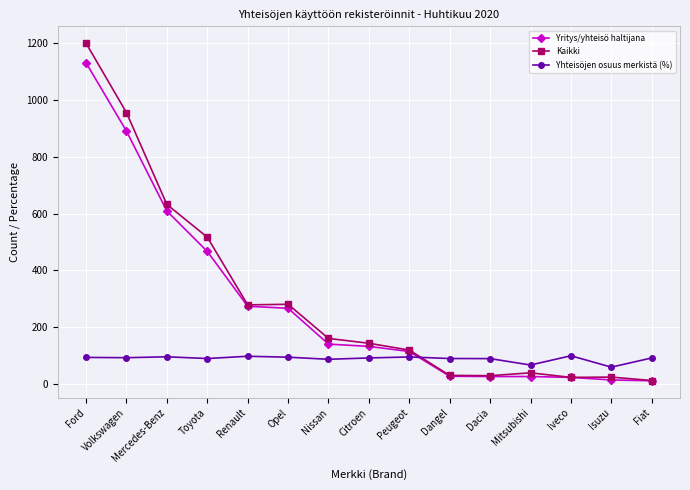

What is the difference between the second highest and second lowest values in the Yhteisöjen osuus merkistä (%) series?

30.7